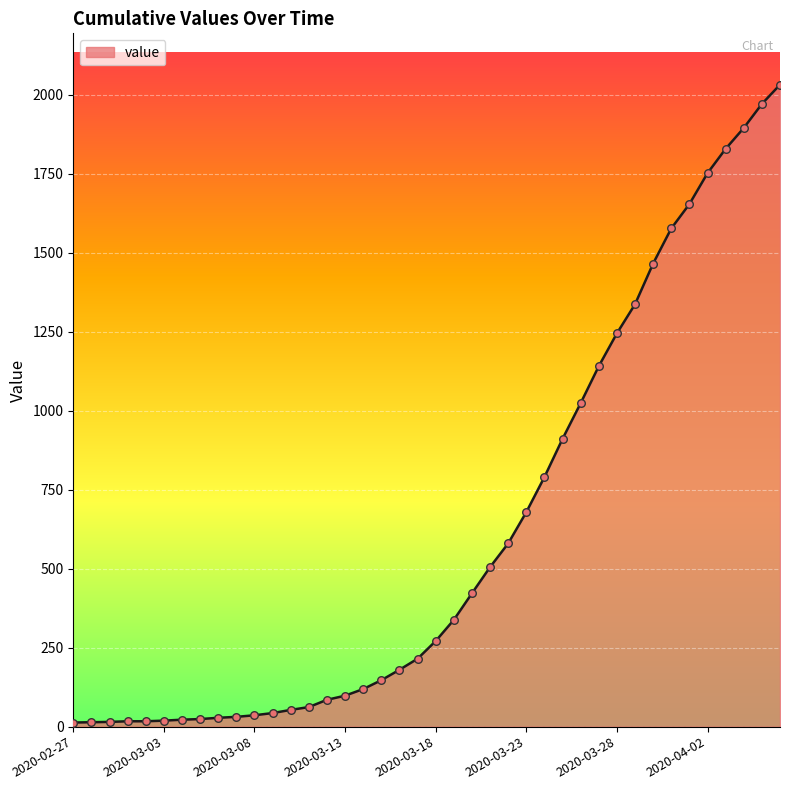

What is the greatest value displayed?

2032